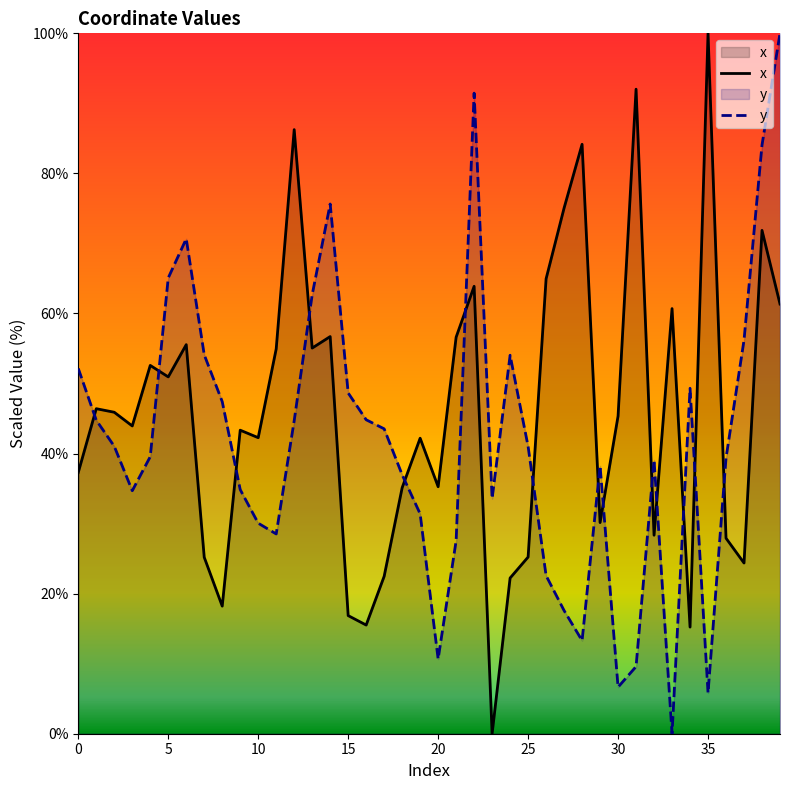

How many intersections are there between x and y?

14